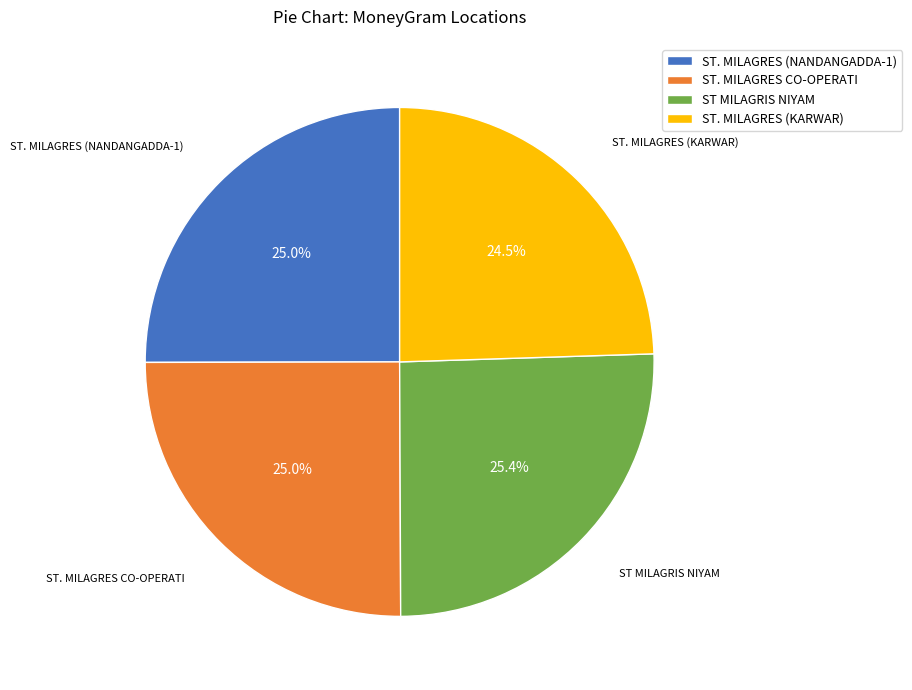

Does ST. MILAGRES (KARWAR) account for over 50% of the chart?

No